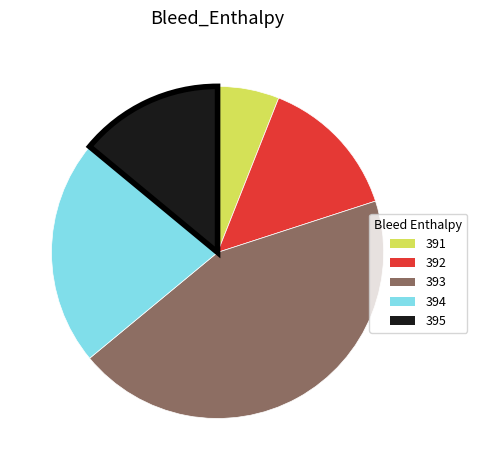

Combined, do 394 and 391 account for over 50%?

No